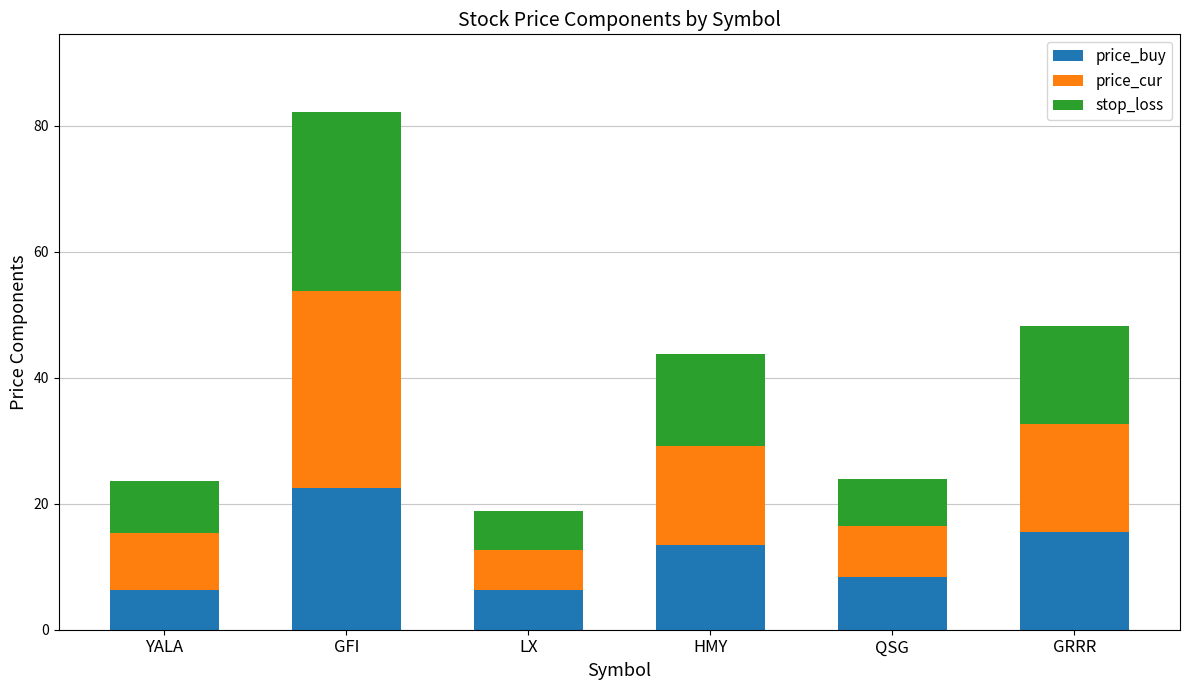

What is the average value of the price_buy series?

12.1